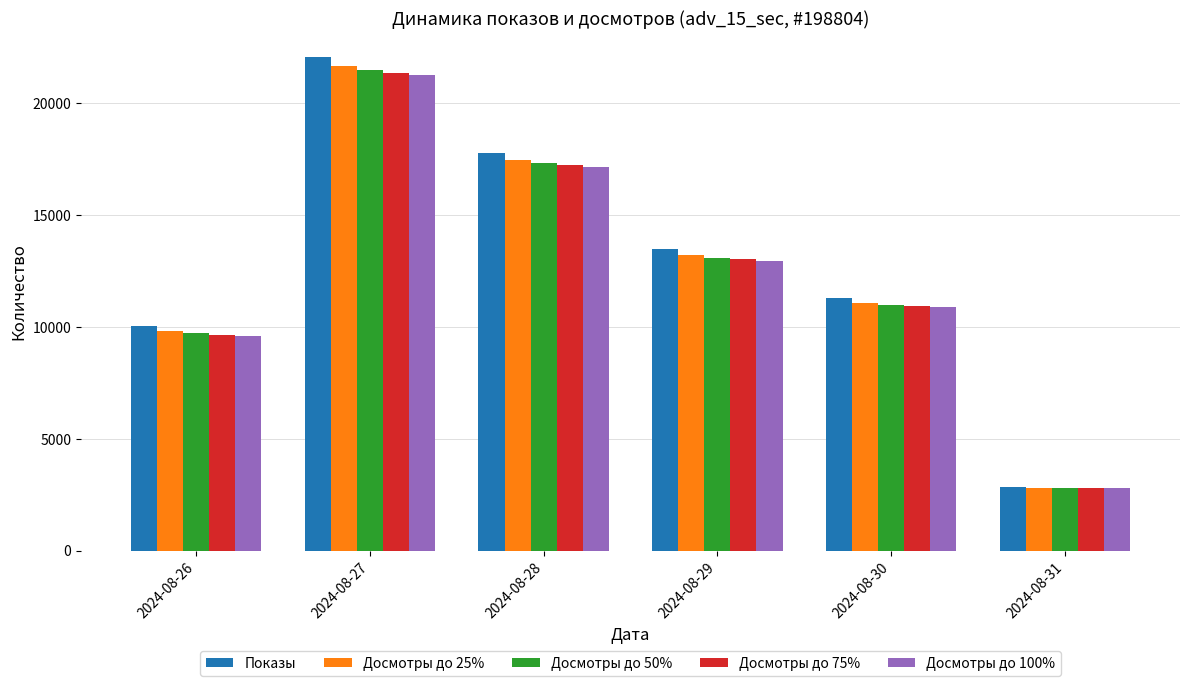

What is the total value across all series at 2024-08-29?

65775